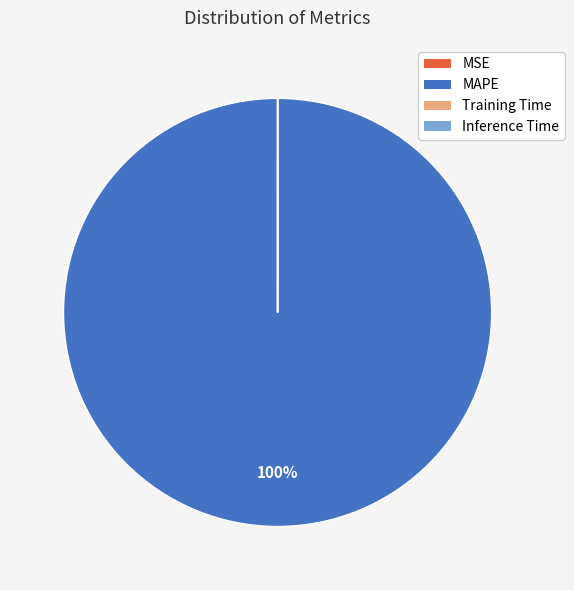

To the nearest percent, what is the average slice percentage?

25%